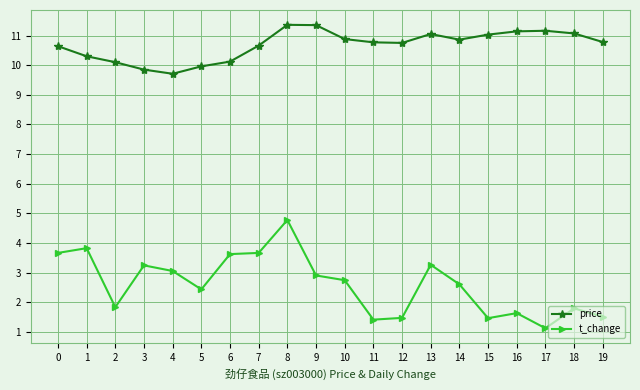

Is it true that t_change equals 2.0 at 17?

False